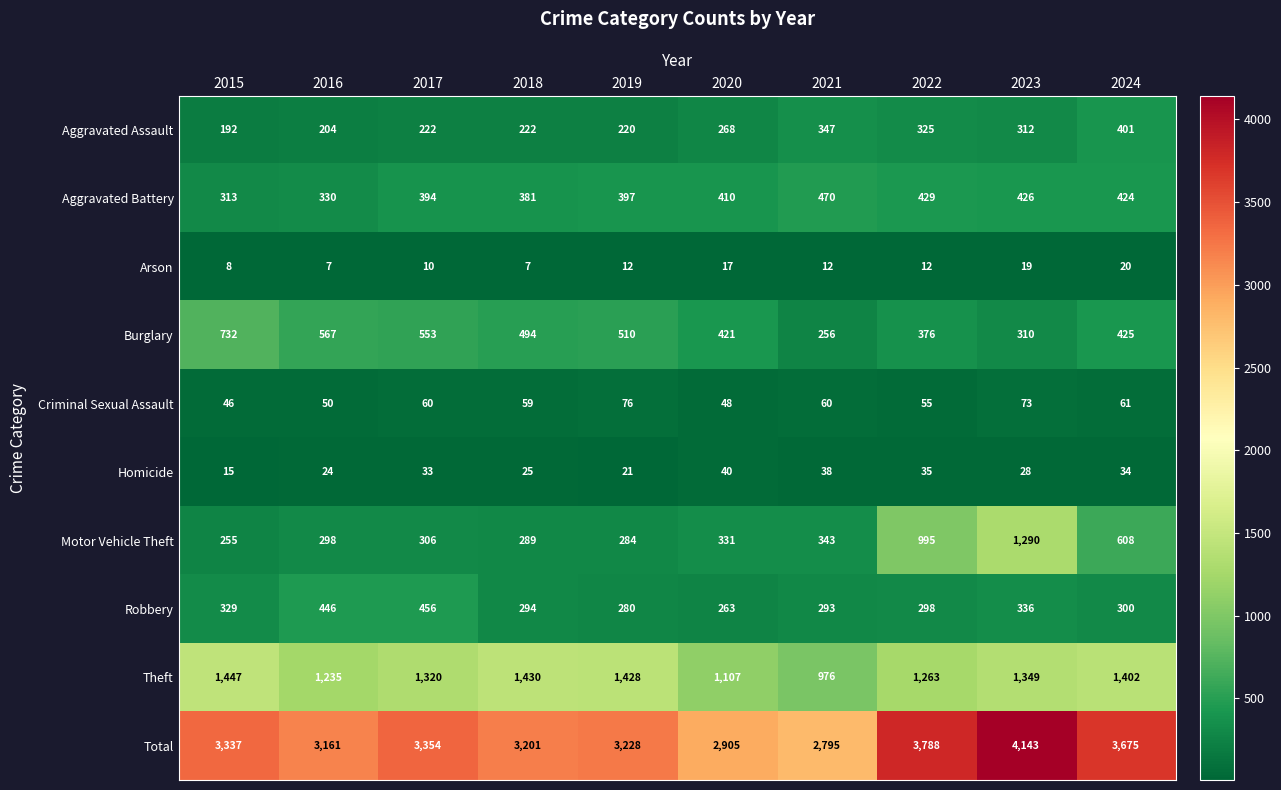

List the series in order of their peak value, highest first.

Total, Theft, Motor Vehicle Theft, Burglary, Aggravated Battery, Robbery, Aggravated Assault, Criminal Sexual Assault, Homicide, Arson